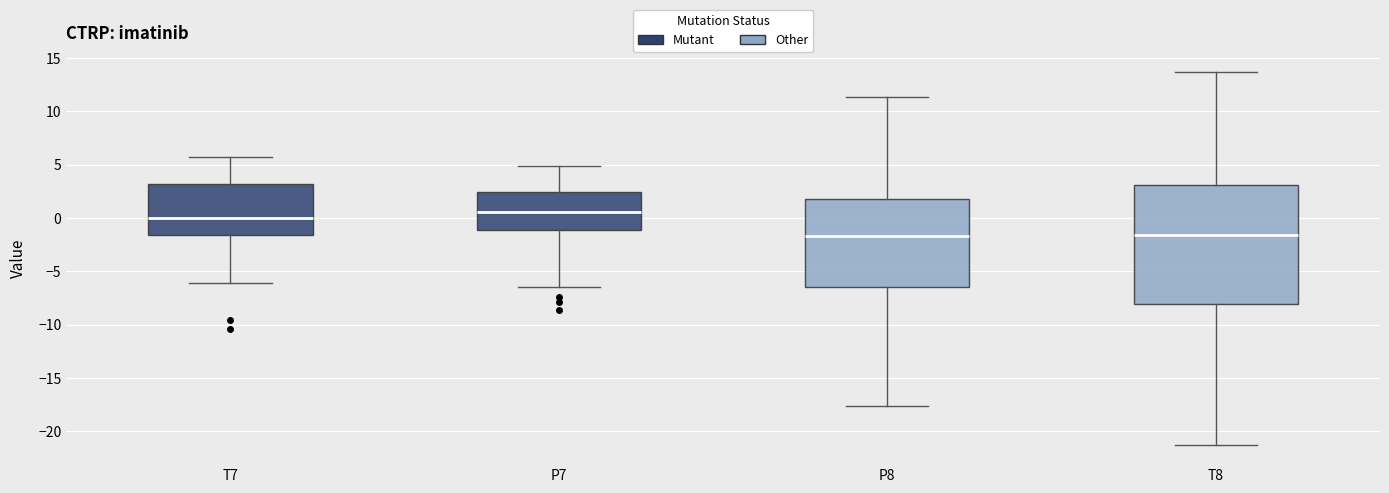

Reading left to right, transcribe this box plot: for each box, give where its median line is, the range the box spans, and where its two whiskers end, as read against the y-axis. The values are not printed on the chart, so give them approximately, as read against the axis.

T7: median 0.0, box -1.5 to 3.0, whiskers -6.0 to 5.5
P7: median 0.5, box -1.0 to 2.5, whiskers -6.5 to 5.0
P8: median -1.5, box -6.5 to 2.0, whiskers -17.5 to 11.5
T8: median -1.5, box -8.0 to 3.0, whiskers -21.5 to 13.5